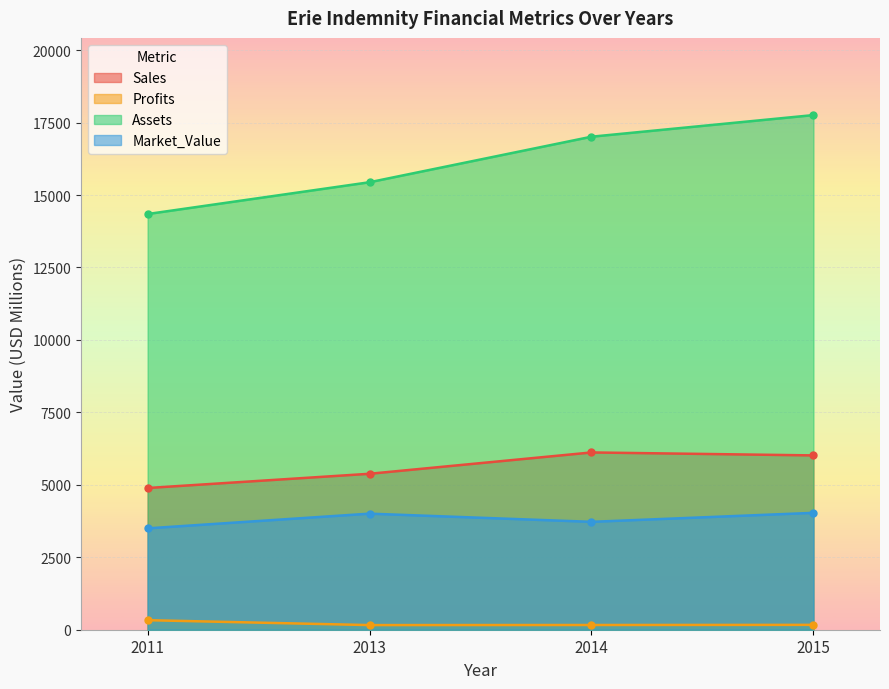

True or false: Market_Value and Assets intersect in this chart.

False